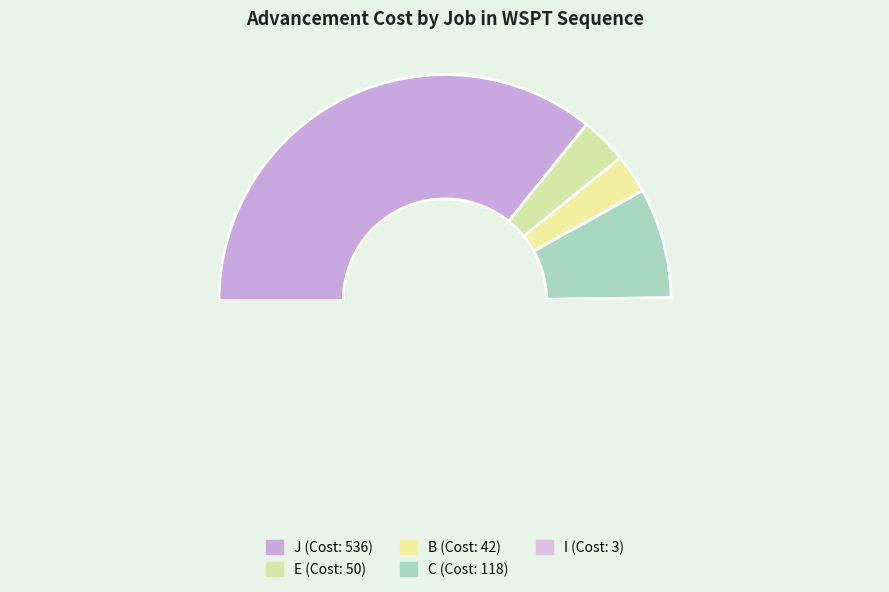

Which category has the smallest portion of the pie?

I